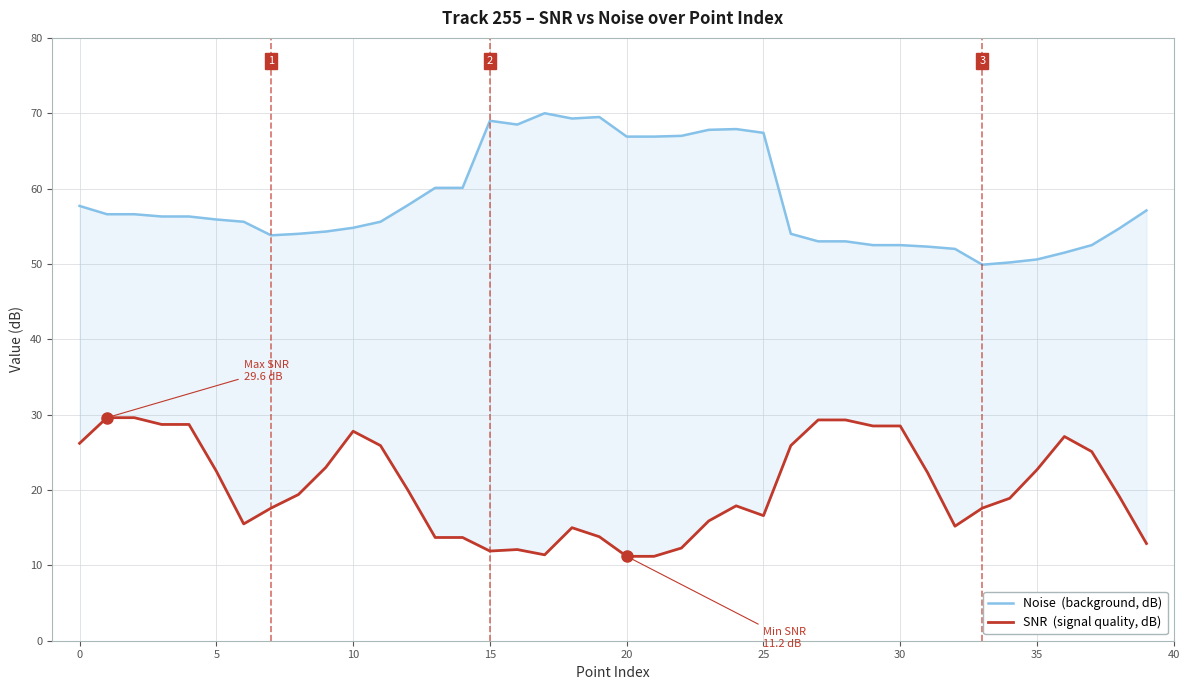

What is the sum of the Noise  (background, dB) values at 10 and 17?

124.8